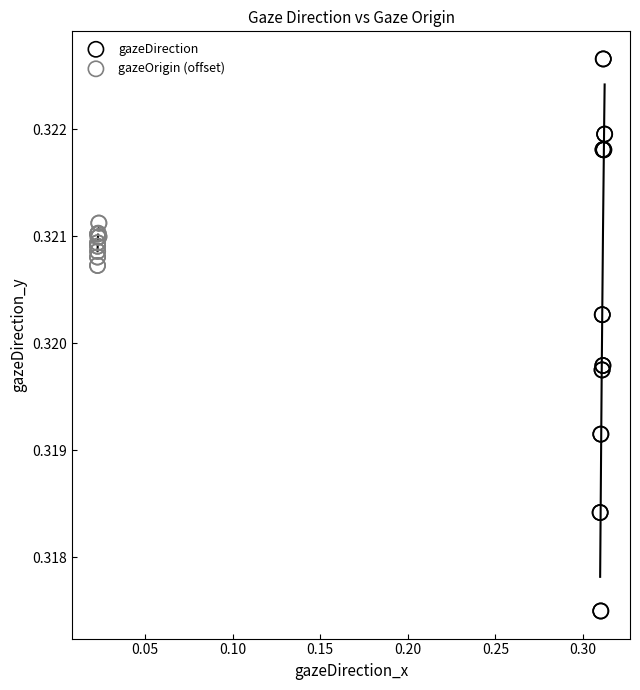

Which series has the widest spread of Y values?

gazeDirection